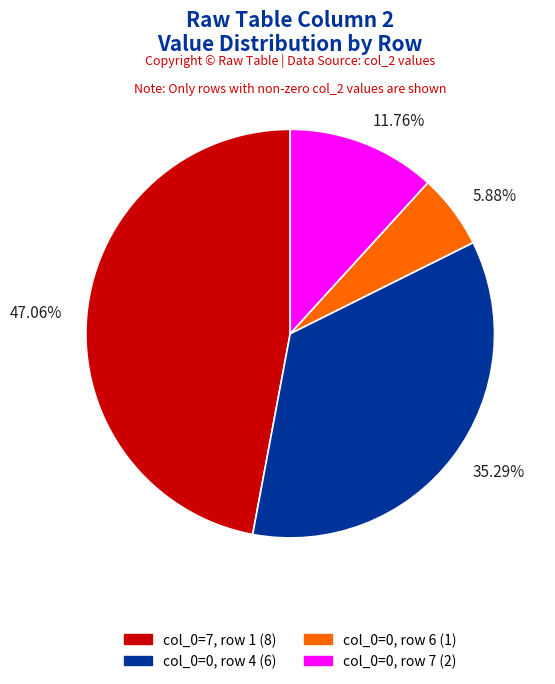

How many slices are in this pie chart?

4